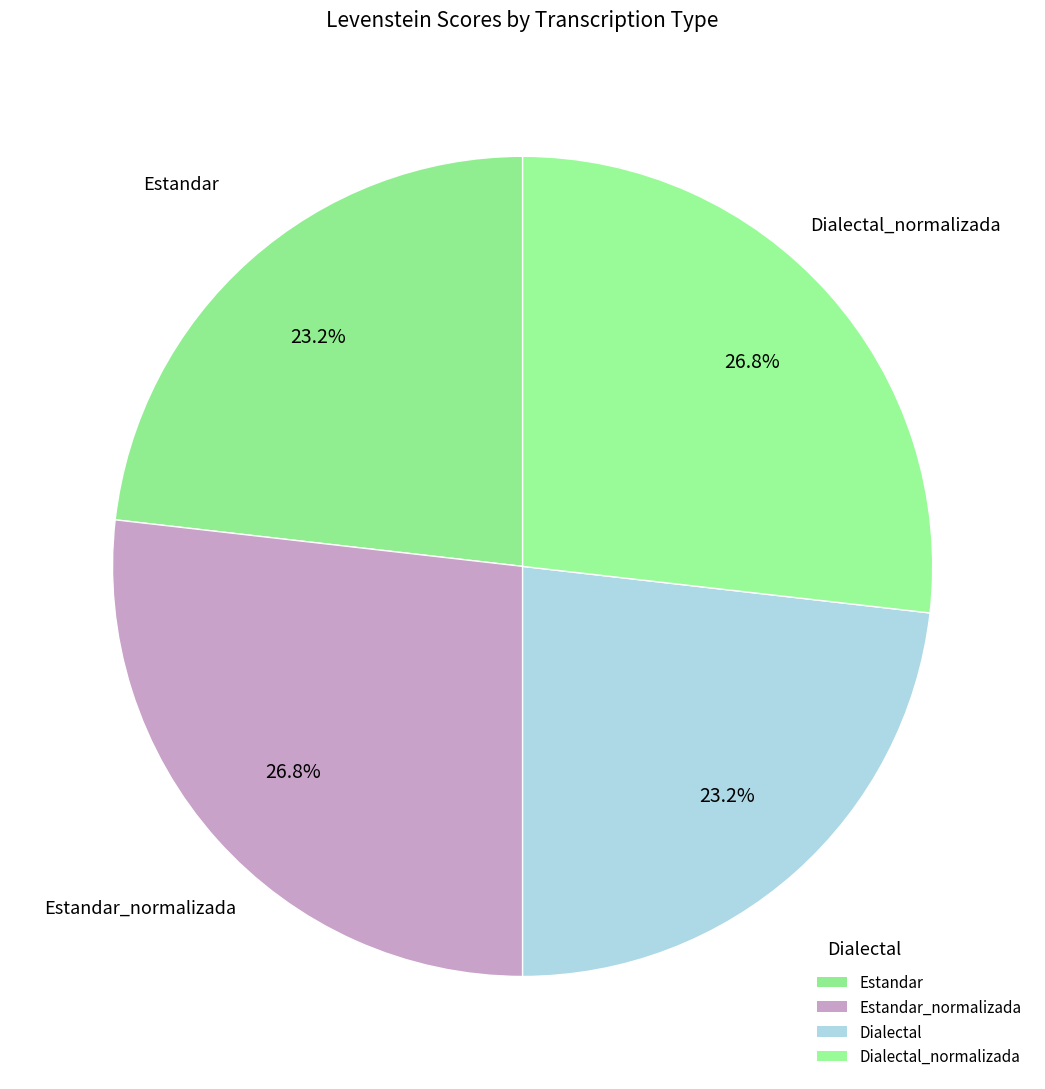

What is the largest slice in the pie chart?

Estandar_normalizada